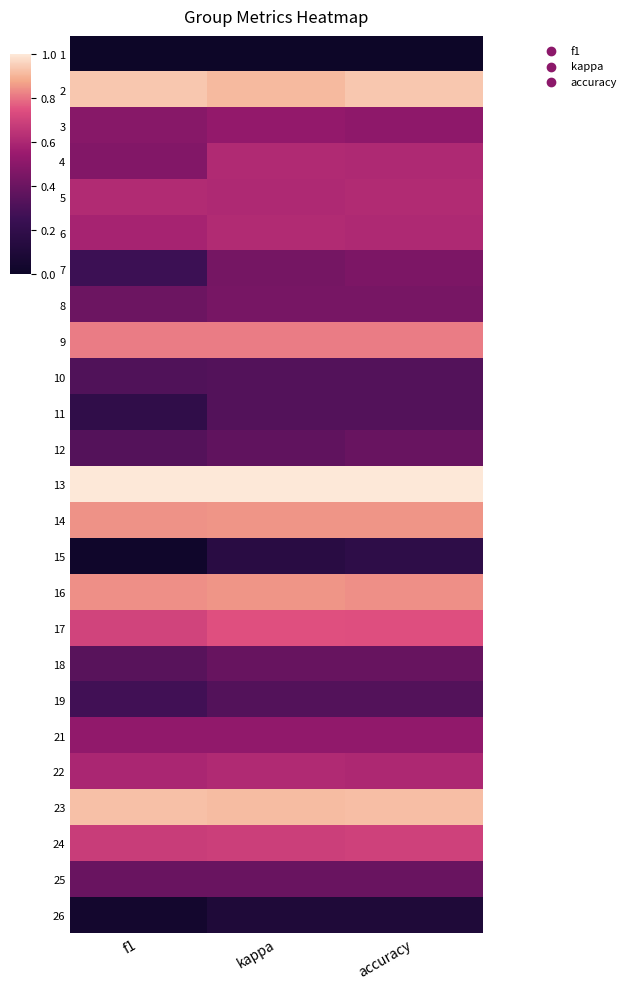

Which has a higher value, kappa or f1?

kappa